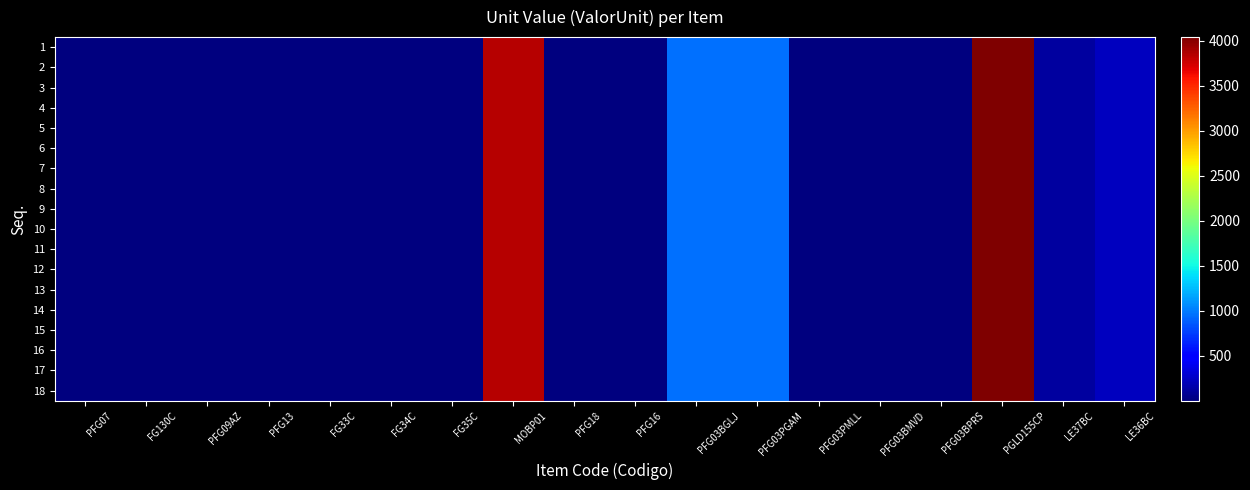

What is the total value across all series at PFG03PGAM?

17127.7